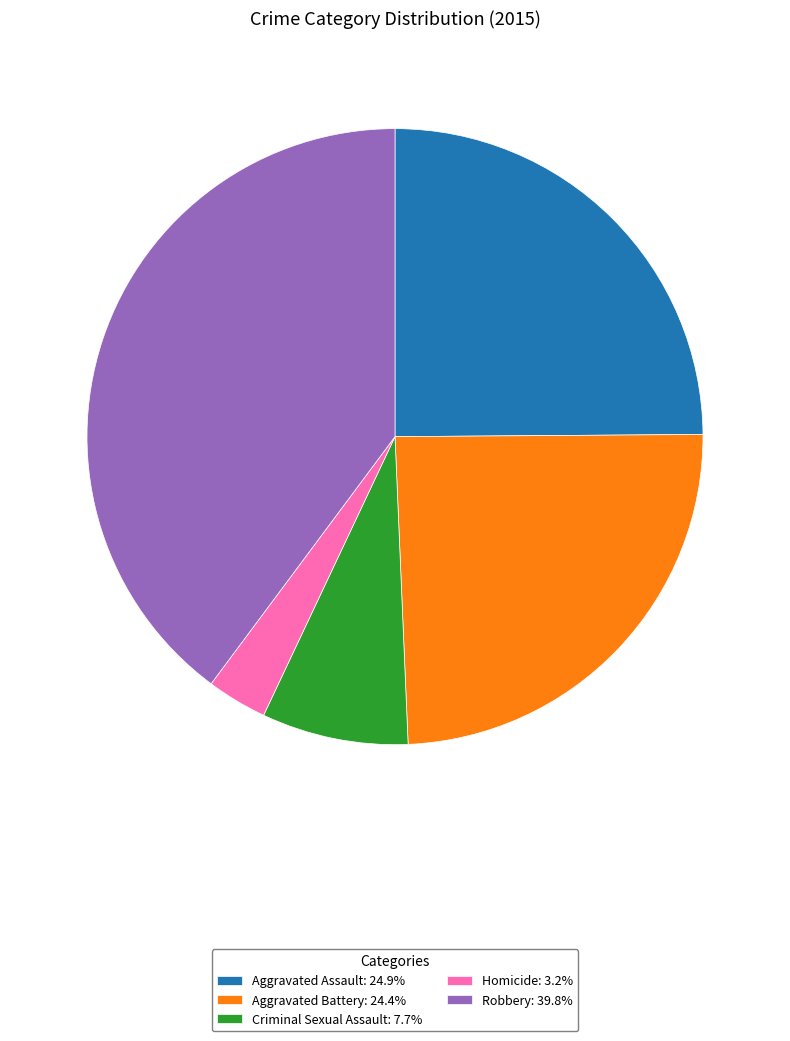

What is the ratio of the value at Criminal Sexual Assault to the value at Aggravated Assault?

0.3